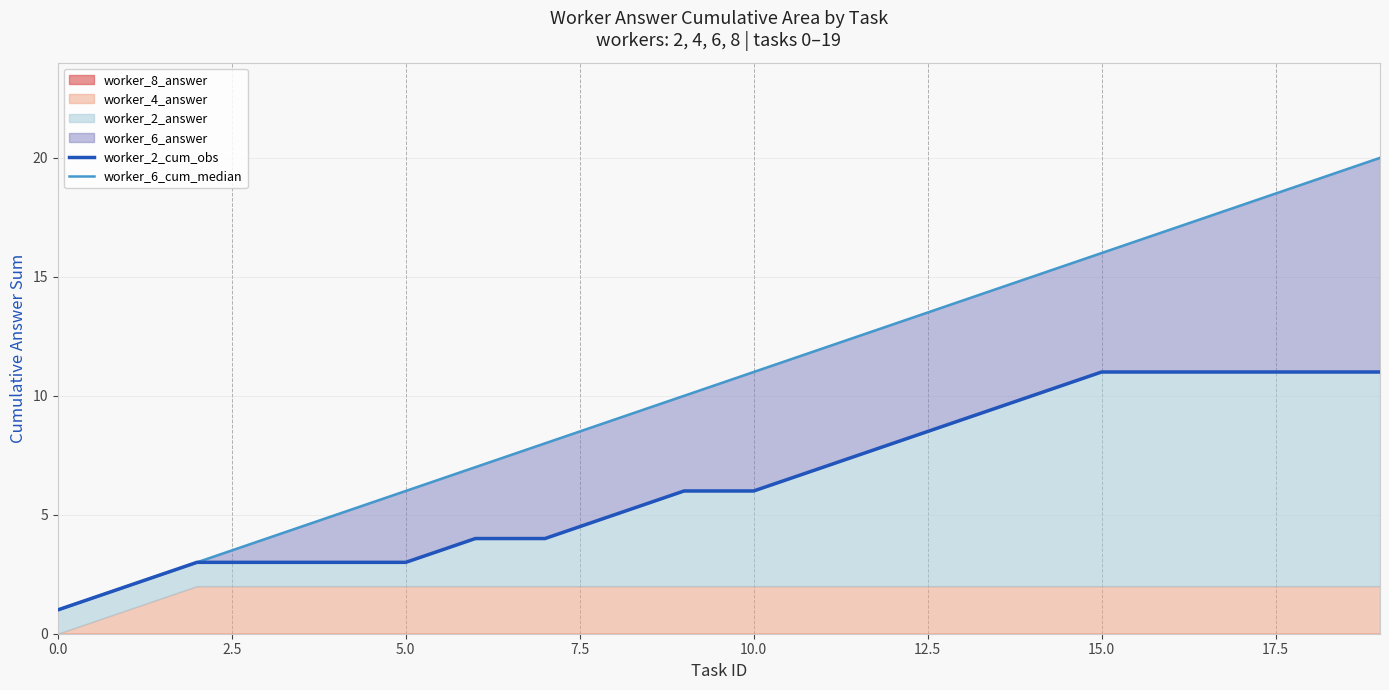

At 16, list the series in order from largest to smallest.

worker_6_cum_median, worker_2_cum_obs